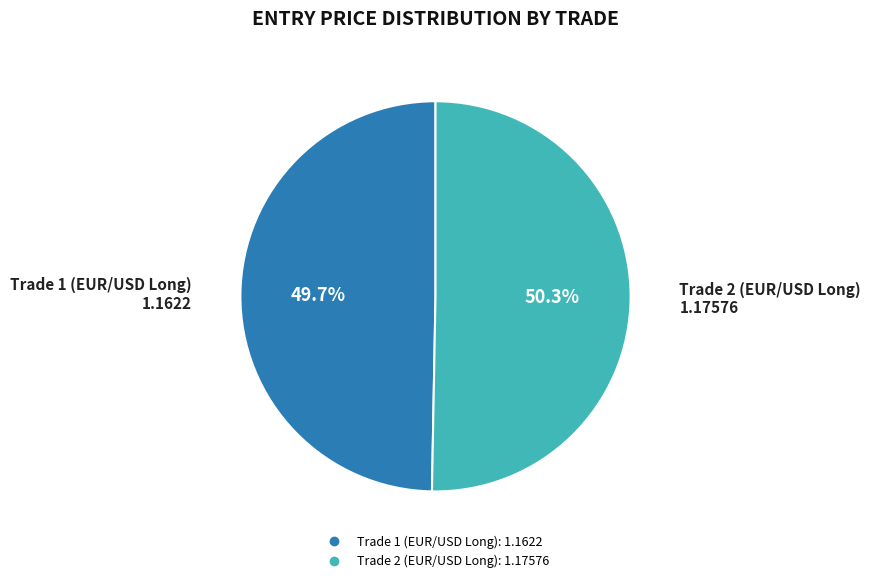

To the nearest percent, what is the difference between the Trade 1 (EUR/USD Long) and Trade 2 (EUR/USD Long) slice percentages?

1%